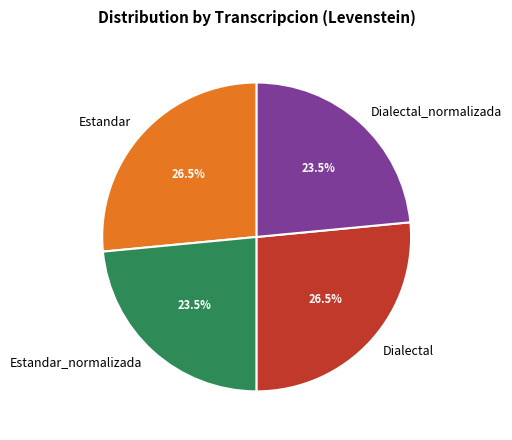

How many segments does this pie chart have?

4